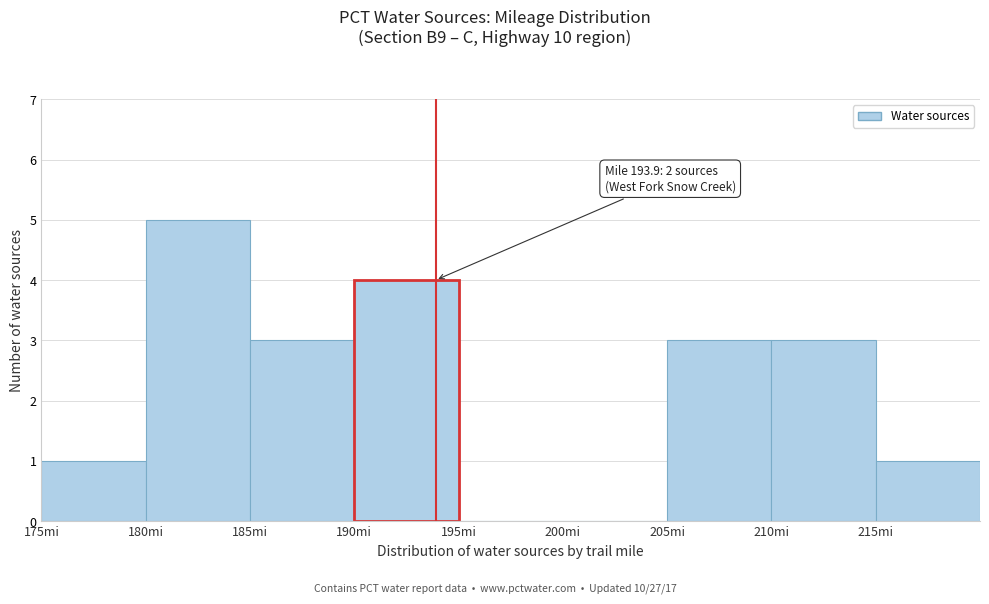

Over which range of the x-axis is the bar tallest?

180 to 185